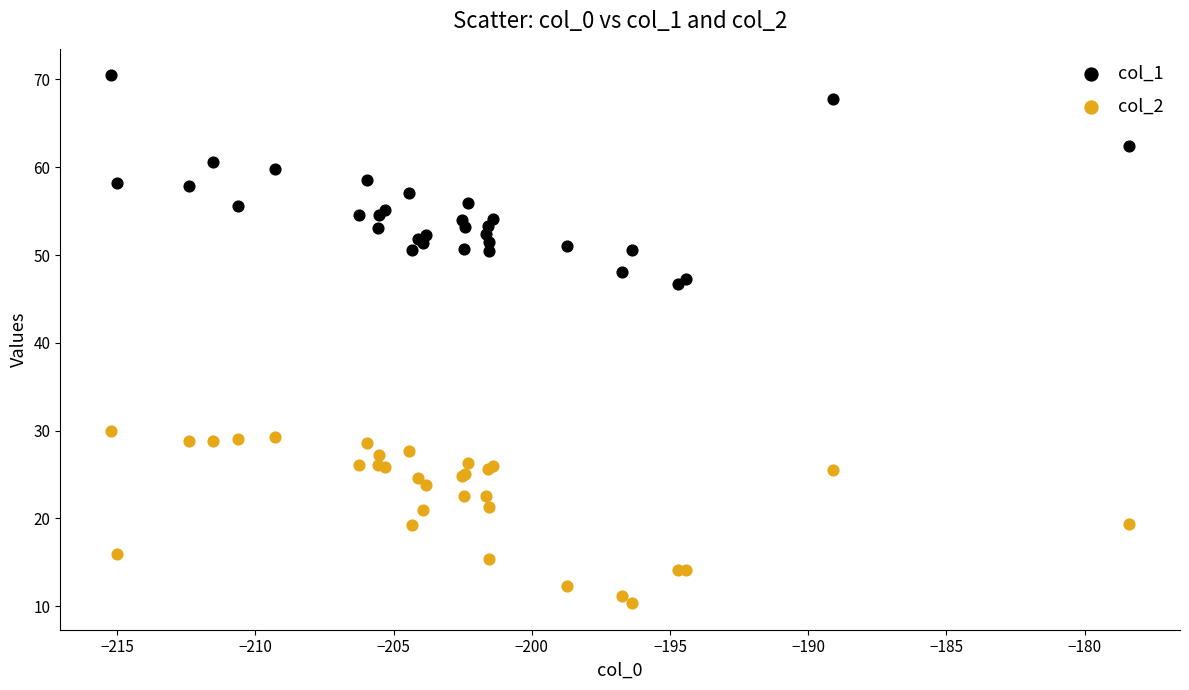

Which series reaches the minimum Y coordinate?

col_2